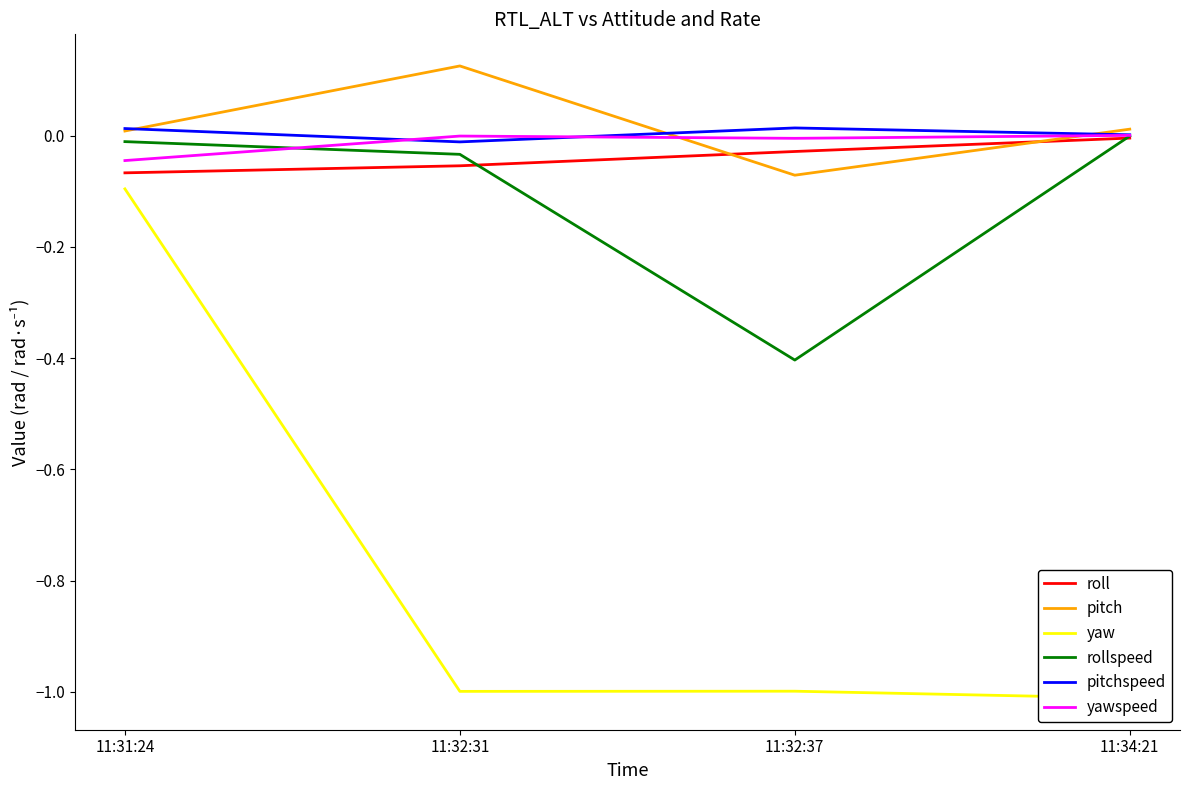

Where is the first local minimum for pitch?

11:32:37